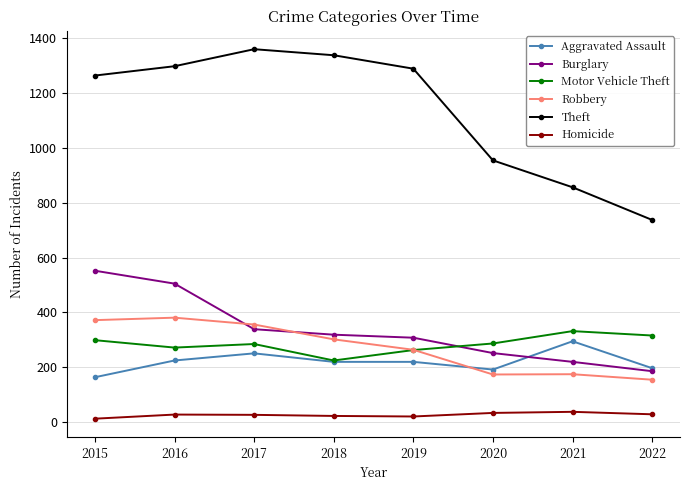

What is the approximate value of Aggravated Assault at 2021, to the nearest 50?

300